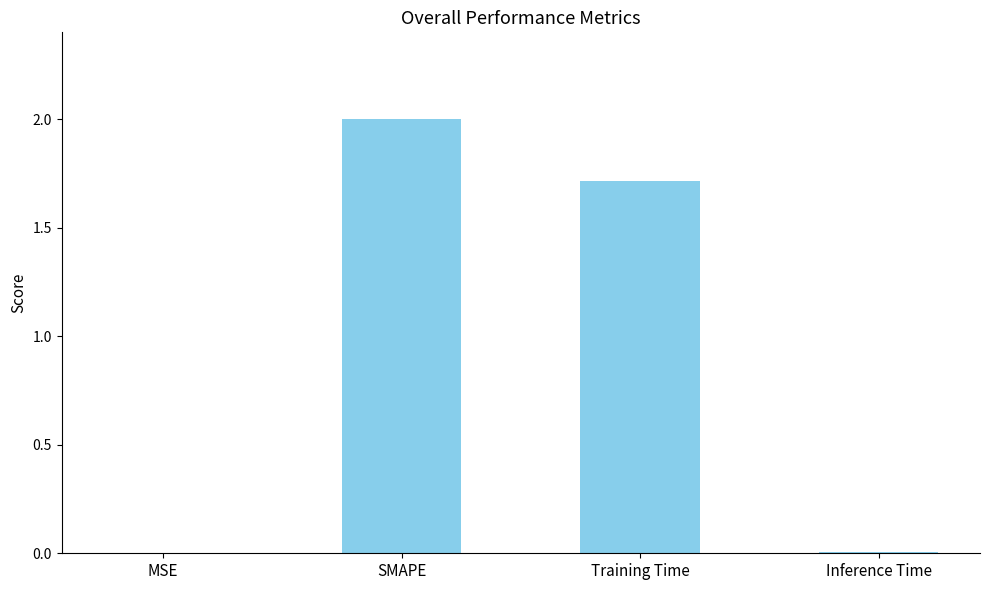

What is the change in value from Training Time to Inference Time?

-1.7